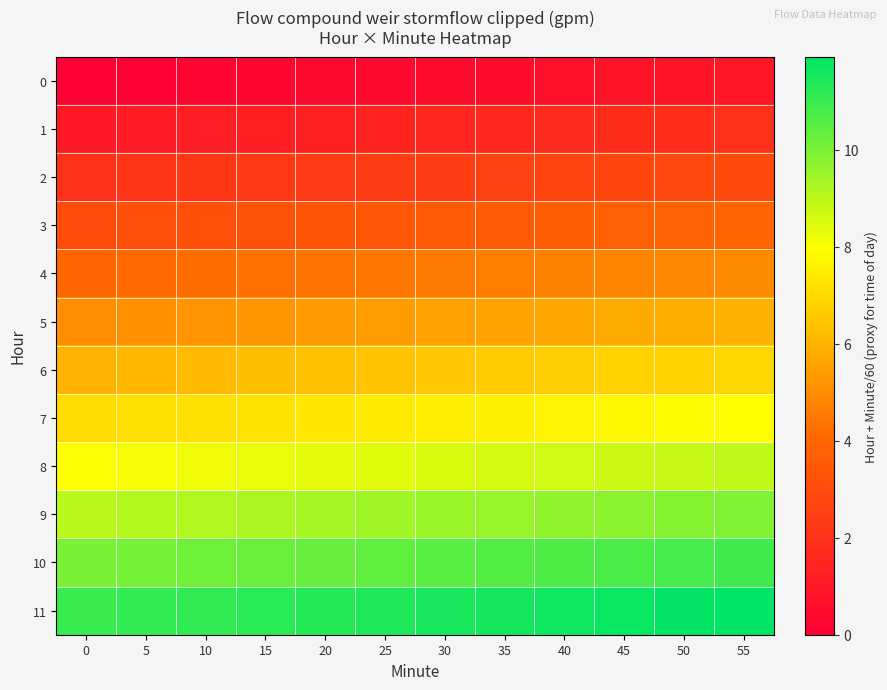

Reading left to right, transcribe all the data shown in this chart.

0: 0=0.0	5=0.1	10=0.2	15=0.2	20=0.3	25=0.4	30=0.5	35=0.6	40=0.7	45=0.8	50=0.8	55=0.9
1: 0=1.0	5=1.1	10=1.2	15=1.2	20=1.3	25=1.4	30=1.5	35=1.6	40=1.7	45=1.8	50=1.8	55=1.9
2: 0=2.0	5=2.1	10=2.2	15=2.2	20=2.3	25=2.4	30=2.5	35=2.6	40=2.7	45=2.8	50=2.8	55=2.9
3: 0=3.0	5=3.1	10=3.2	15=3.2	20=3.3	25=3.4	30=3.5	35=3.6	40=3.7	45=3.8	50=3.8	55=3.9
4: 0=4.0	5=4.1	10=4.2	15=4.2	20=4.3	25=4.4	30=4.5	35=4.6	40=4.7	45=4.8	50=4.8	55=4.9
5: 0=5.0	5=5.1	10=5.2	15=5.2	20=5.3	25=5.4	30=5.5	35=5.6	40=5.7	45=5.8	50=5.8	55=5.9
6: 0=6.0	5=6.1	10=6.2	15=6.2	20=6.3	25=6.4	30=6.5	35=6.6	40=6.7	45=6.8	50=6.8	55=6.9
7: 0=7.0	5=7.1	10=7.2	15=7.2	20=7.3	25=7.4	30=7.5	35=7.6	40=7.7	45=7.8	50=7.8	55=7.9
8: 0=8.0	5=8.1	10=8.2	15=8.2	20=8.3	25=8.4	30=8.5	35=8.6	40=8.7	45=8.8	50=8.8	55=8.9
9: 0=9.0	5=9.1	10=9.2	15=9.2	20=9.3	25=9.4	30=9.5	35=9.6	40=9.7	45=9.8	50=9.8	55=9.9
10: 0=10.0	5=10.1	10=10.2	15=10.2	20=10.3	25=10.4	30=10.5	35=10.6	40=10.7	45=10.8	50=10.8	55=10.9
11: 0=11.0	5=11.1	10=11.2	15=11.2	20=11.3	25=11.4	30=11.5	35=11.6	40=11.7	45=11.8	50=11.8	55=11.9